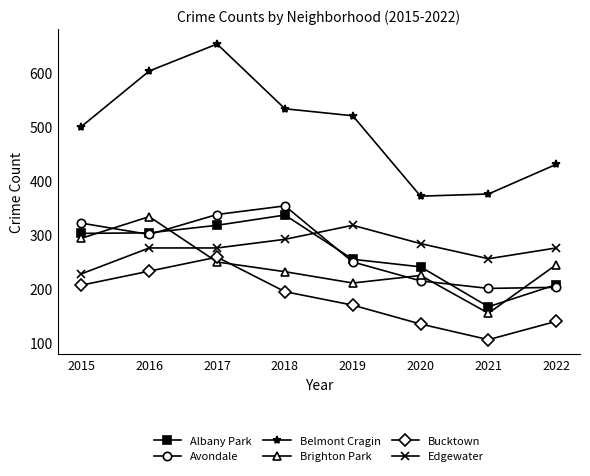

Which label corresponds to the largest value in the chart?

2017